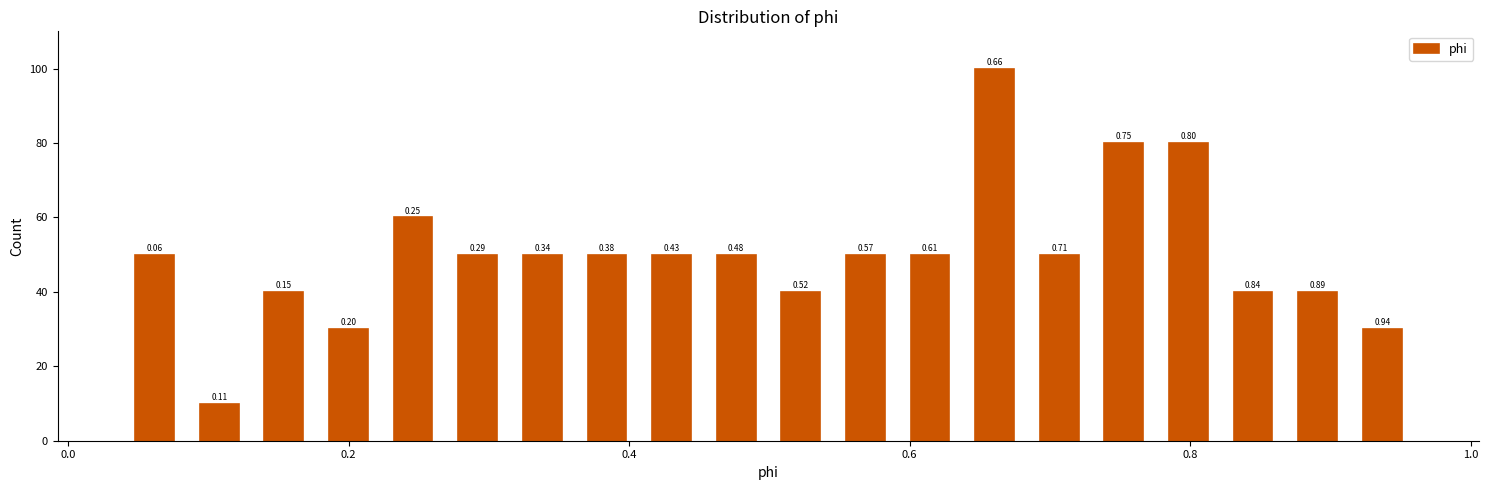

Read against the x-axis, roughly where is the centre of the tallest bar?

0.66